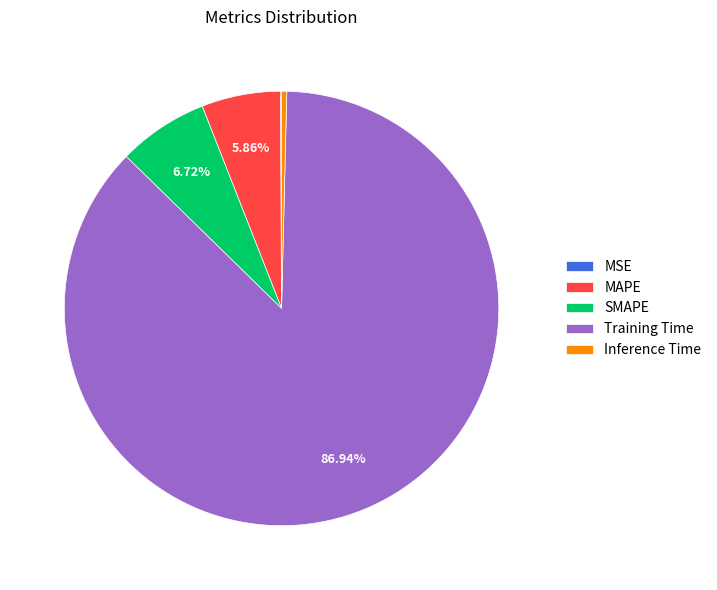

To the nearest percent, what is the difference between the MAPE and Training Time slice percentages?

81%